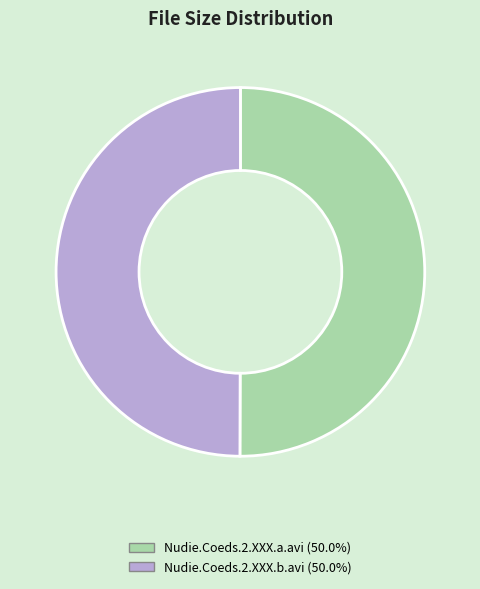

Is it true that Nudie.Coeds.2.XXX.a.avi is 42% of the pie?

False